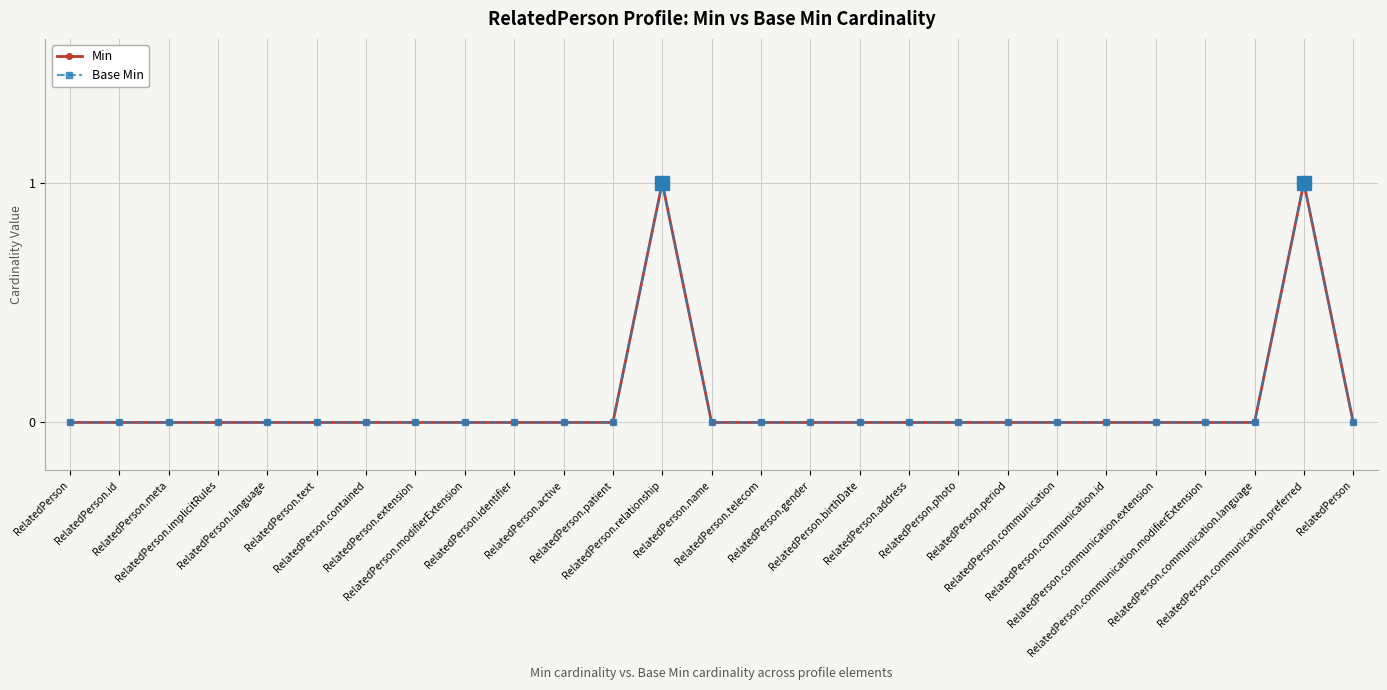

How many values in the Base Min series exceed 0?

2